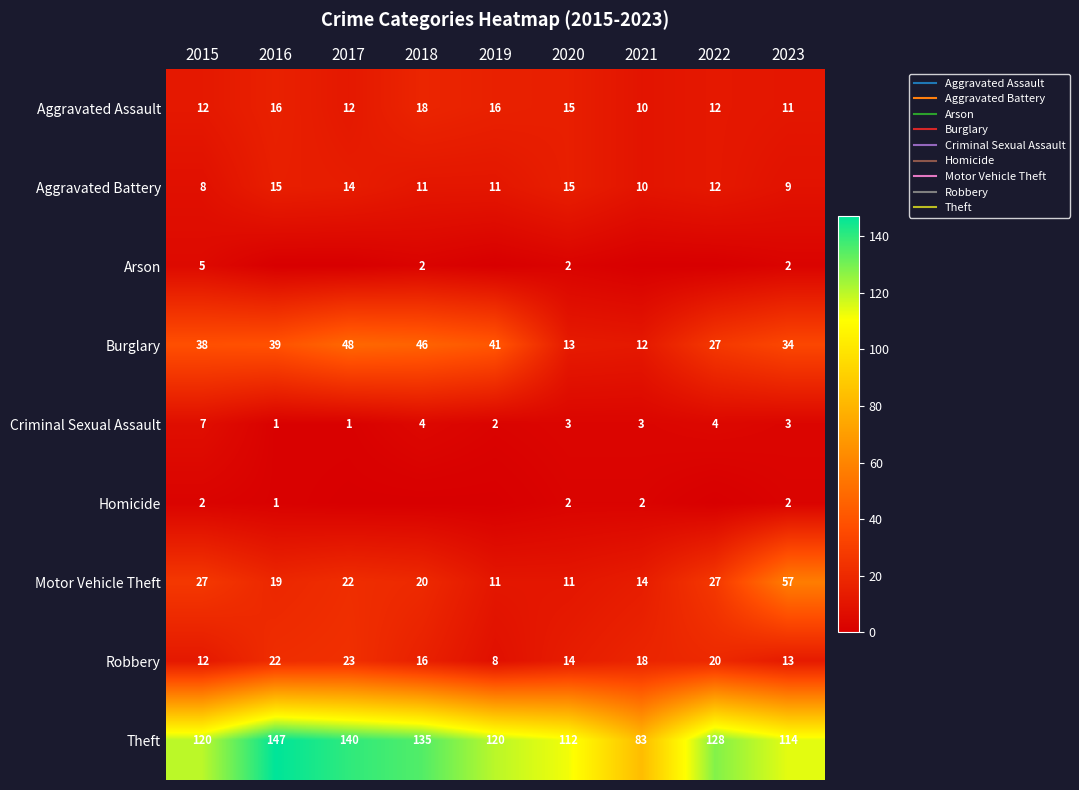

Between 2022 and 2023, which series saw the biggest shift?

Motor Vehicle Theft